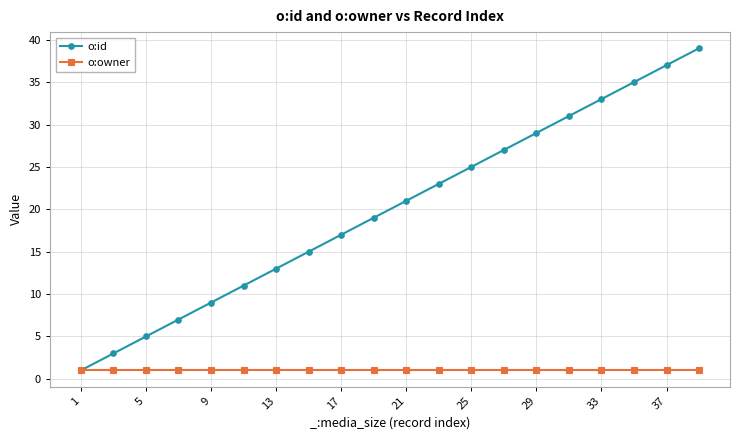

Rank the series by their average value, from lowest to highest.

o:owner, o:id